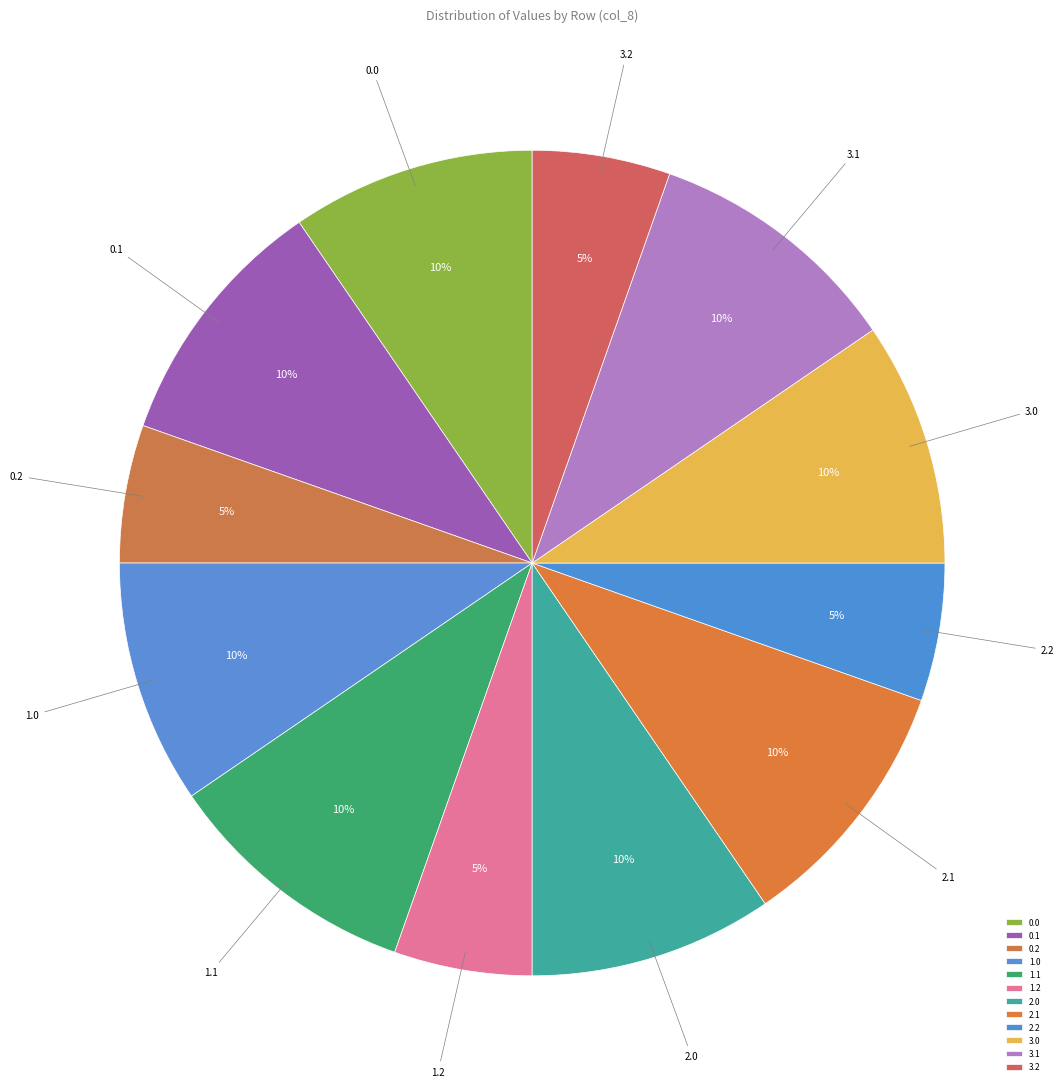

What is the ratio of the value at 3.2 to the value at 2.1?

0.5